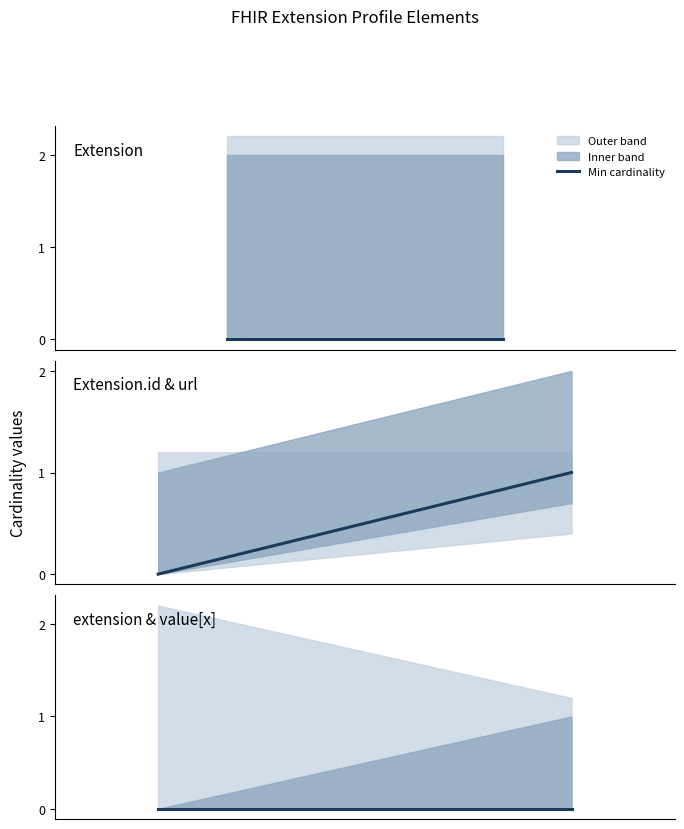

True or false: Base Min has a value of 0 at Extension.id.

False